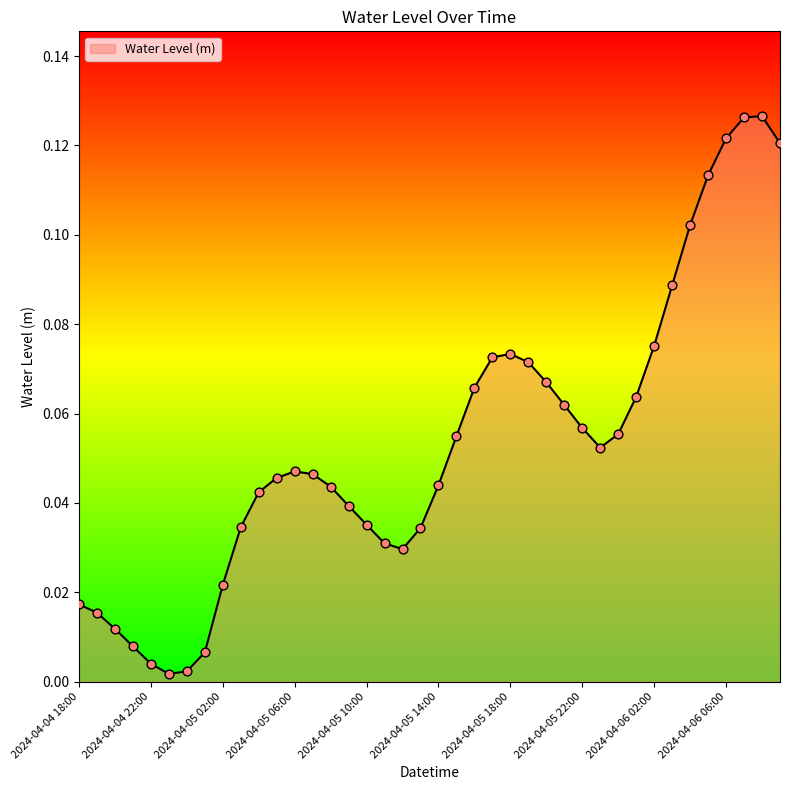

Does the chart have visible grid lines?

No